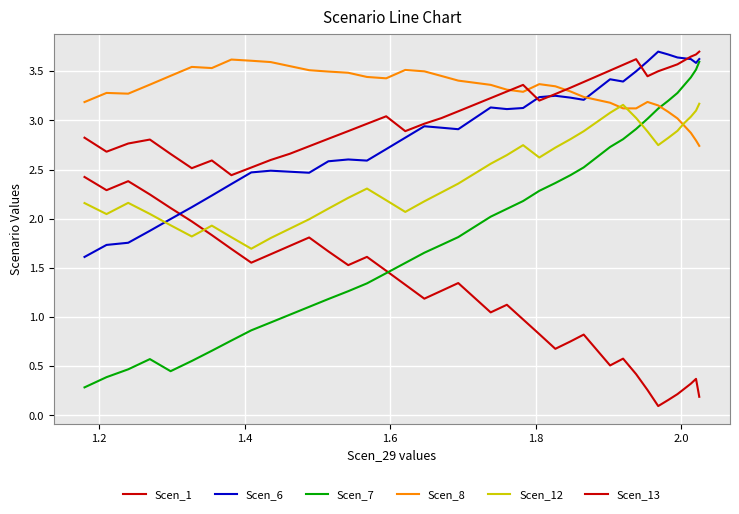

How many interior local peaks does the Scen_1 series have?

8